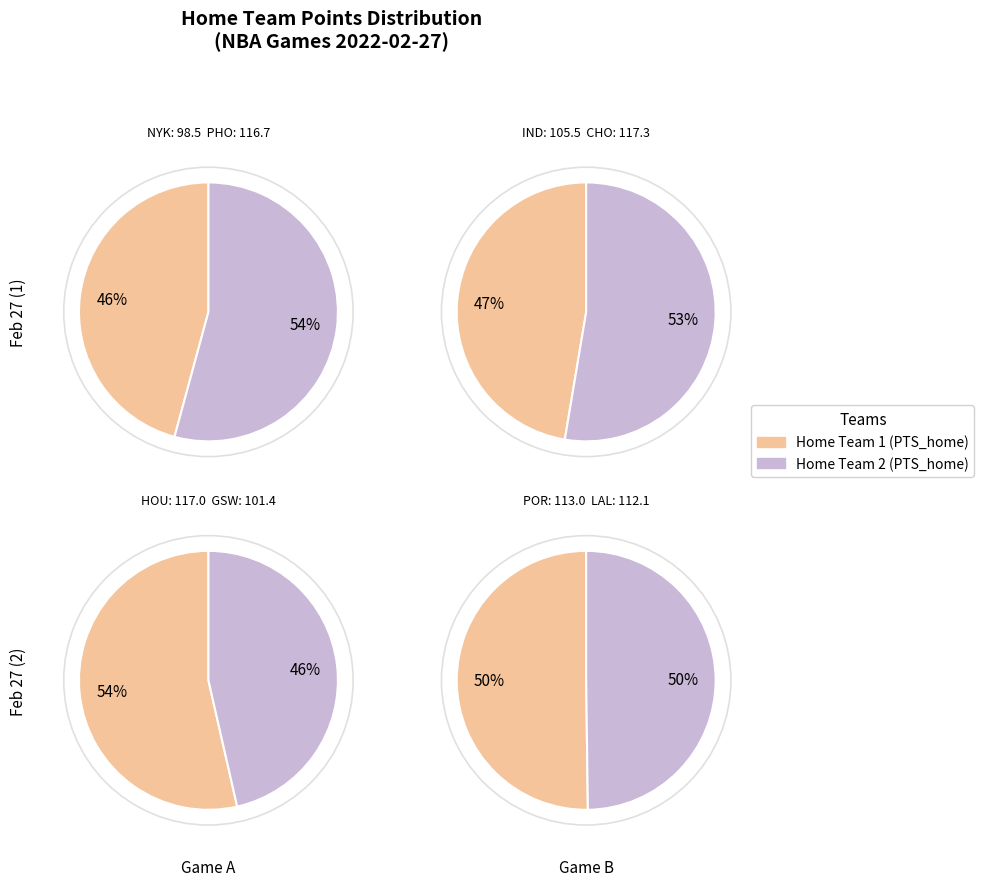

What is the change in value from PHO to CHO?

+0.6